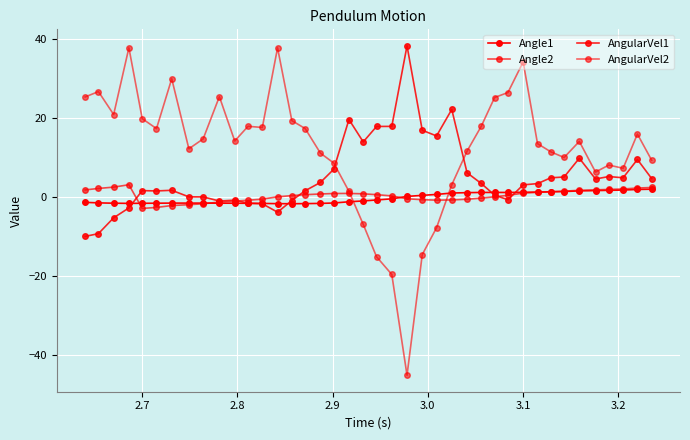

How many lines are shown in the chart?

4